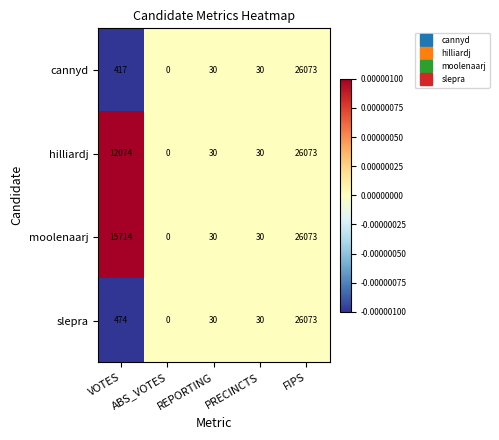

What is the greatest value displayed?

26073